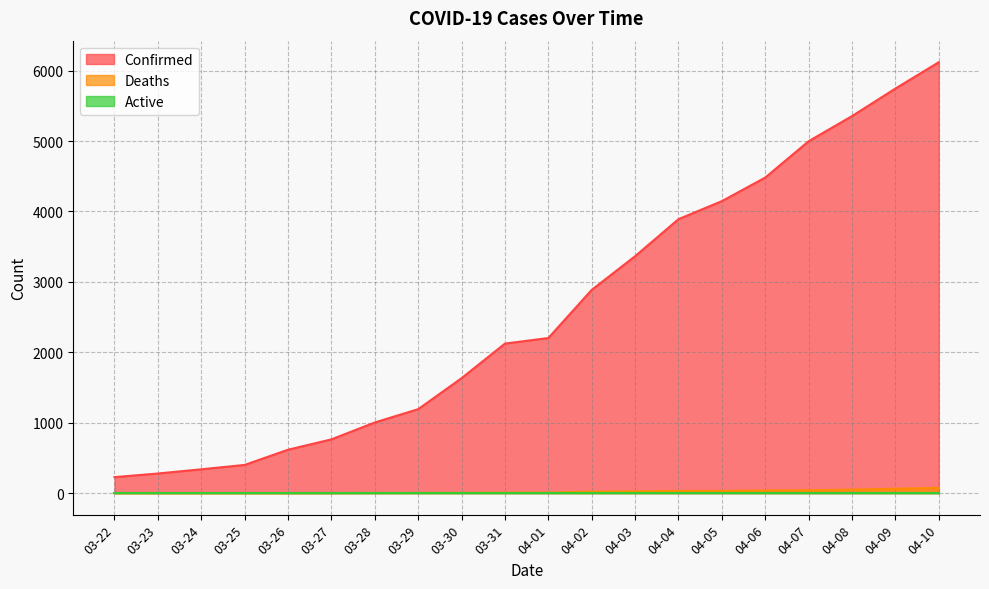

Reading left to right, what are all the values shown in this chart?

Confirmed: 227	278	338	400	616	763	1003	1192	1632	2123	2202	2886	3364	3890	4146	4481	4997	5354	5745	6119
Deaths: 0	0	0	0	0	1	2	3	3	7	7	20	25	31	31	37	41	49	62	74